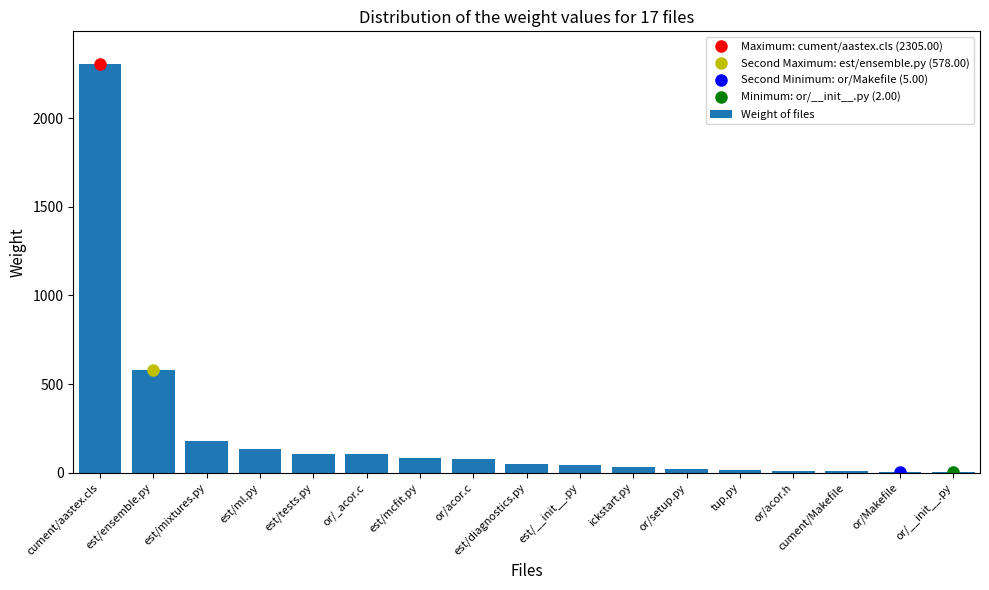

At which label is the value closest to 1153?

est/ensemble.py